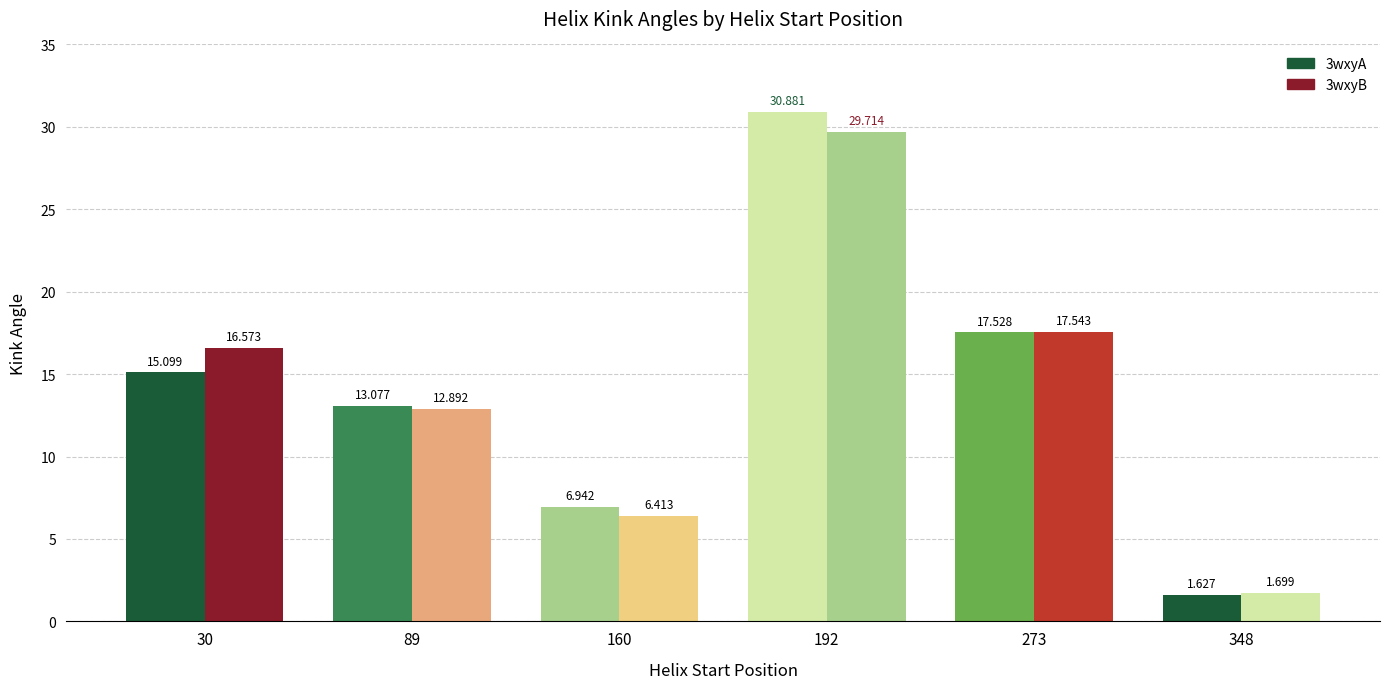

How many values in the 3wxyB series are below 16?

3